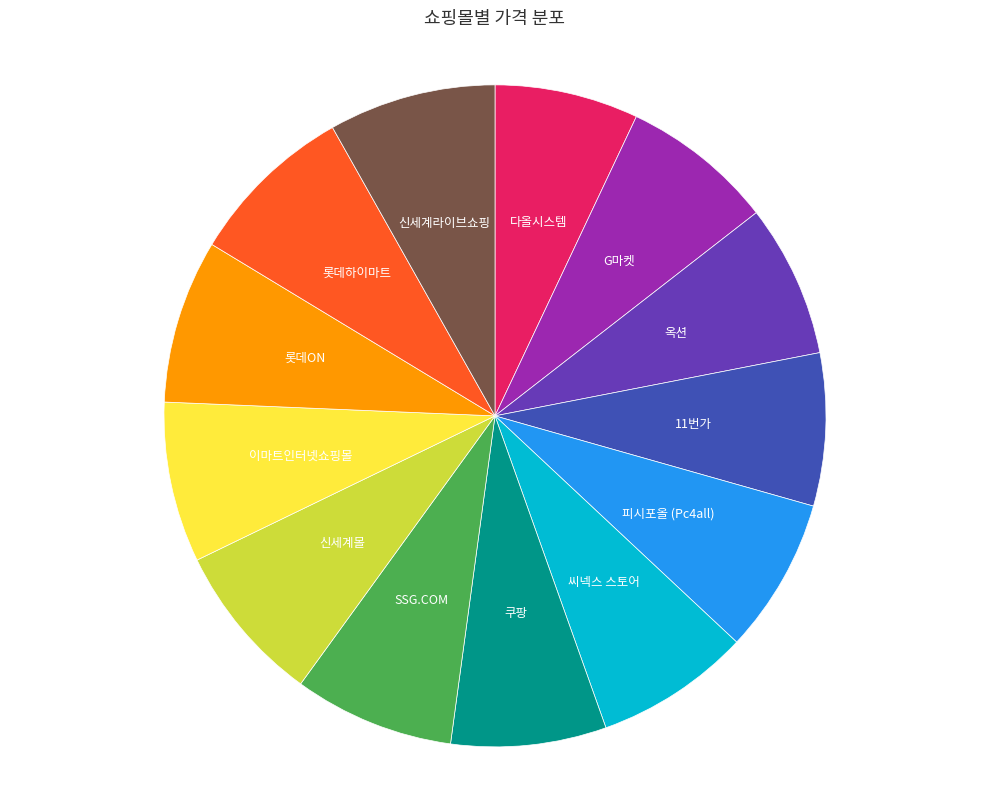

Does any single category account for the majority?

No